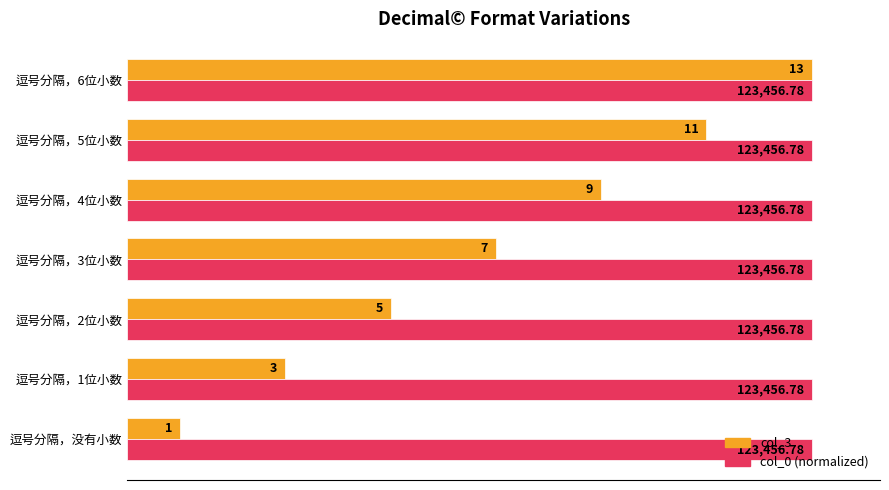

At how many categories does at least one series exceed 7?

7